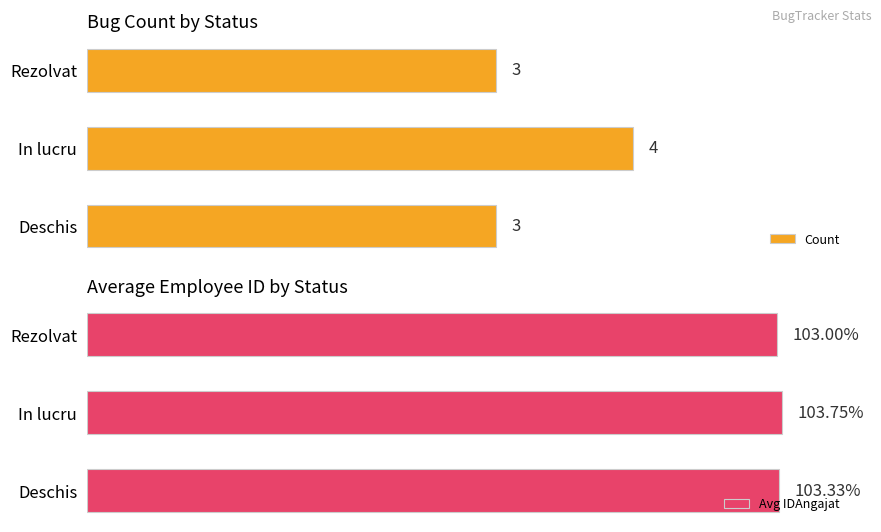

What is the sum of all Count values?

10.0